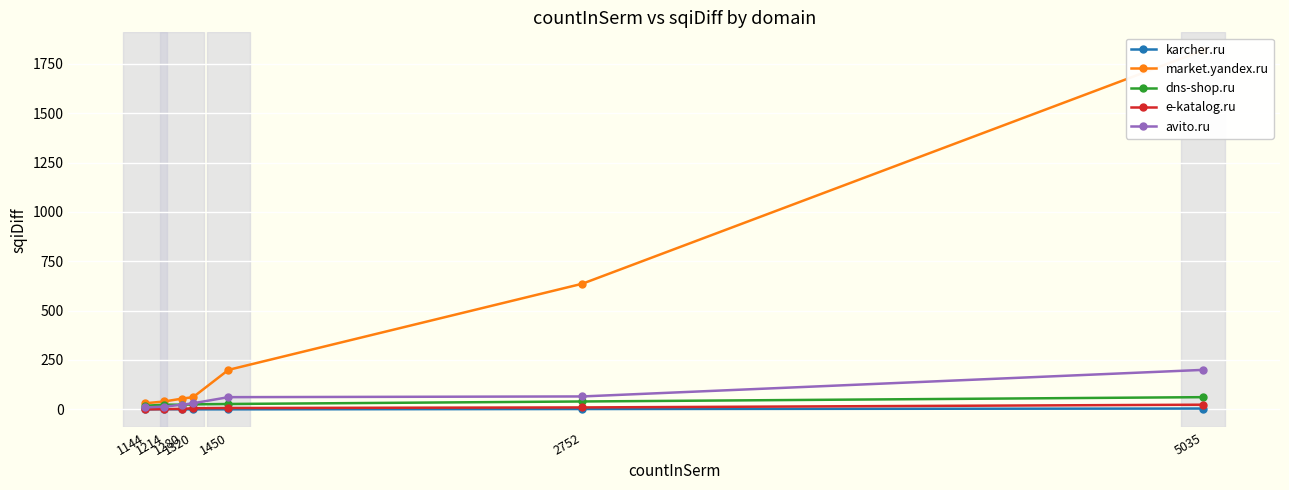

Count the number of data series in this chart.

5